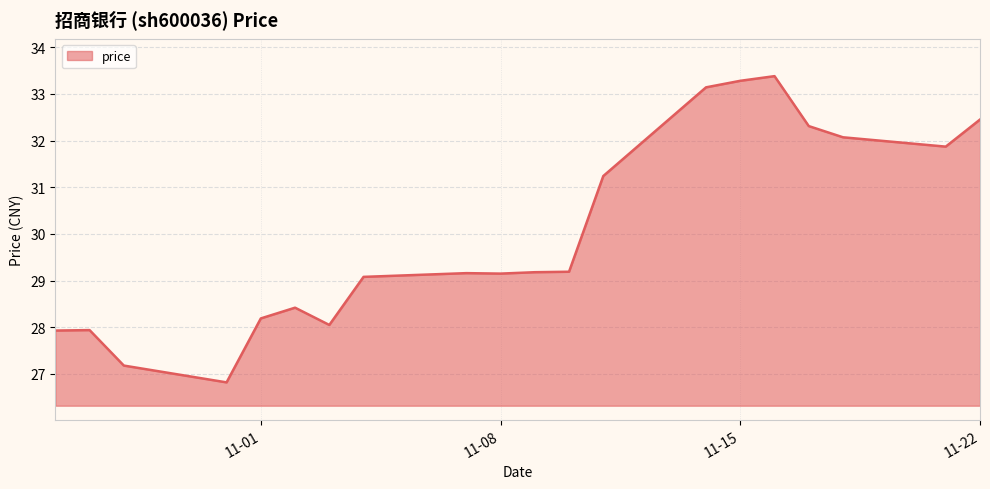

What is the difference between the maximum and minimum values?

6.6